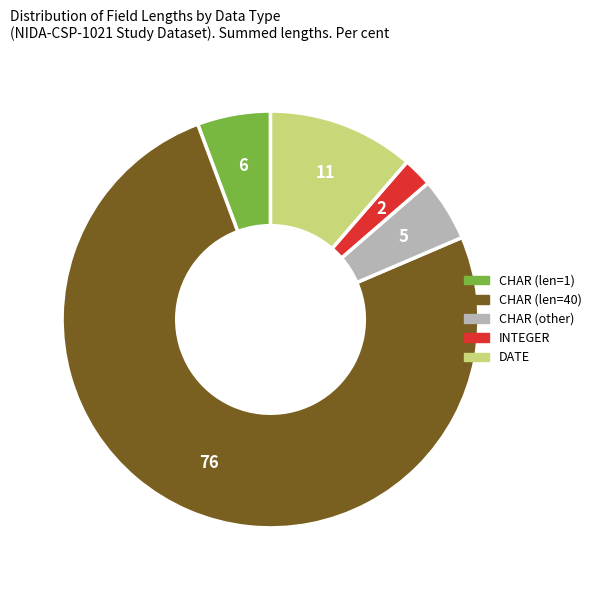

Does any single category account for the majority?

Yes